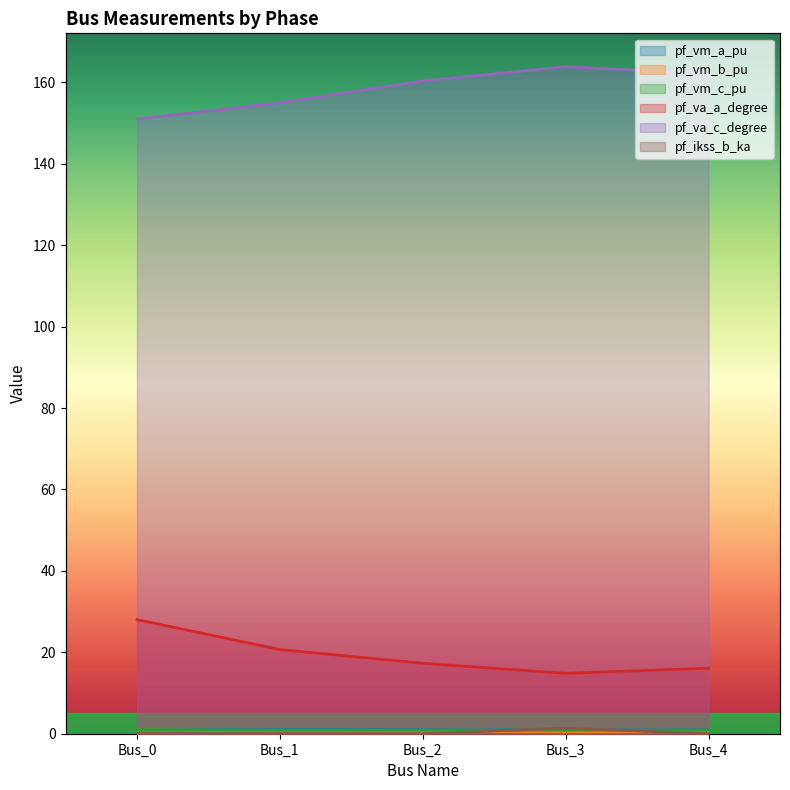

The value of pf_va_a_degree at Bus_3 is 14.8. True or false?

True